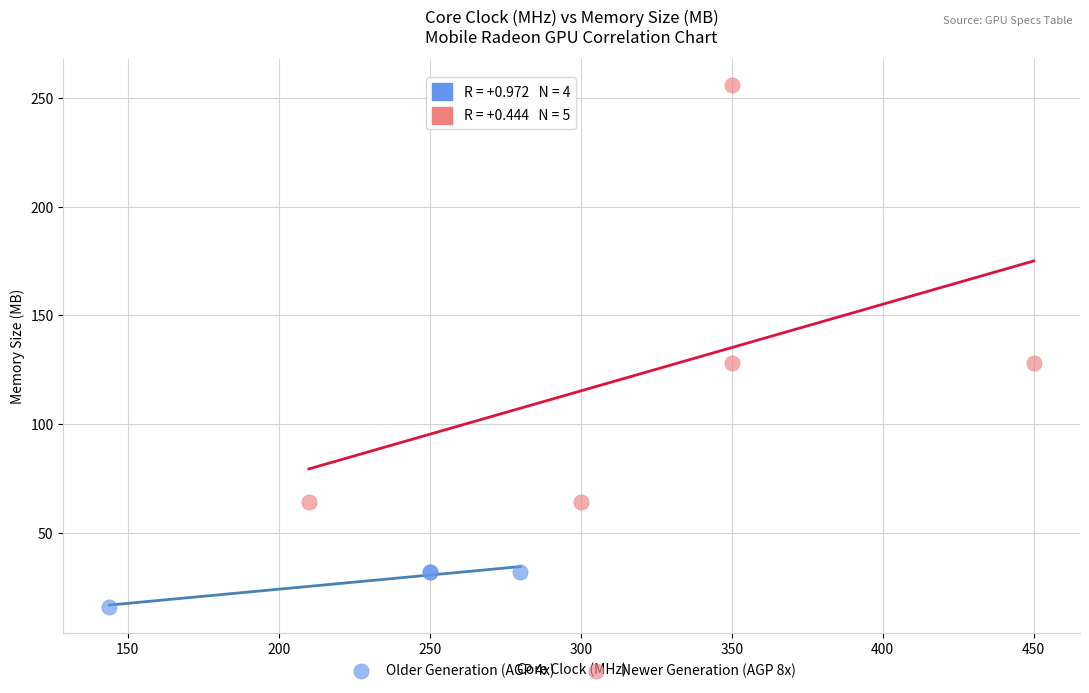

What are all the series names shown in the legend?

Older Generation (AGP 4x), Newer Generation (AGP 8x)